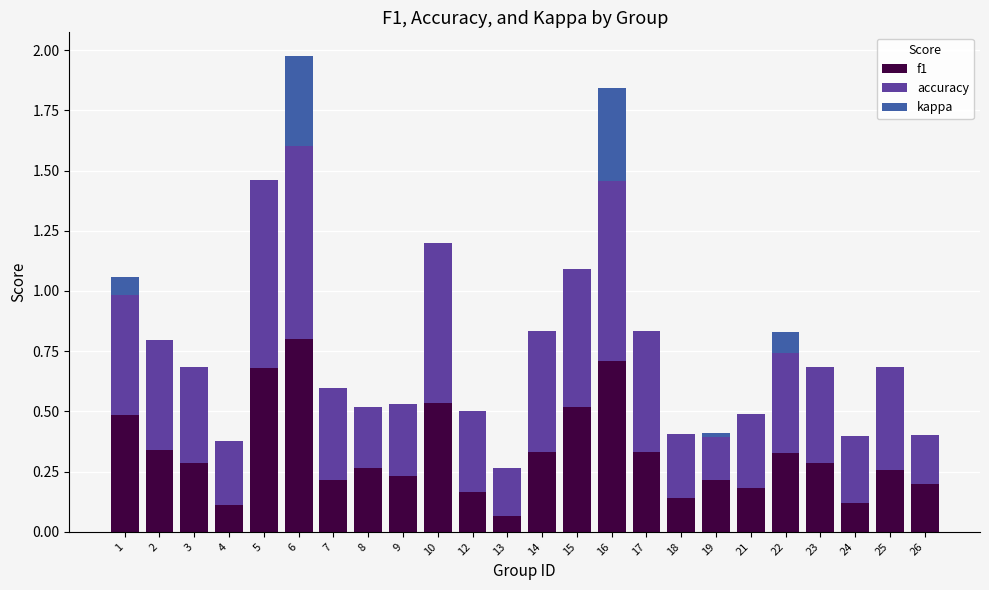

Does the chart contain stacked bars?

Yes